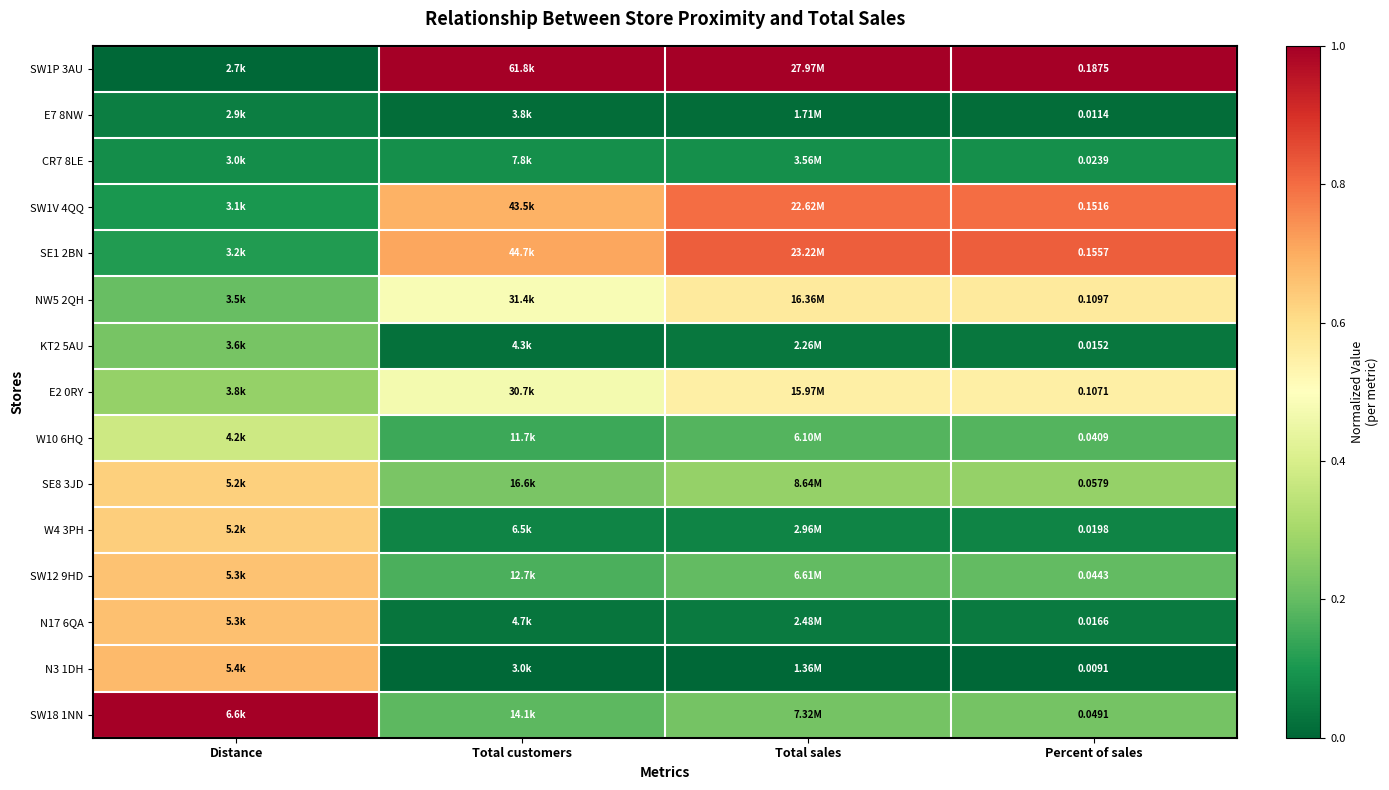

What is the total value across all series at Total customers?

4.3